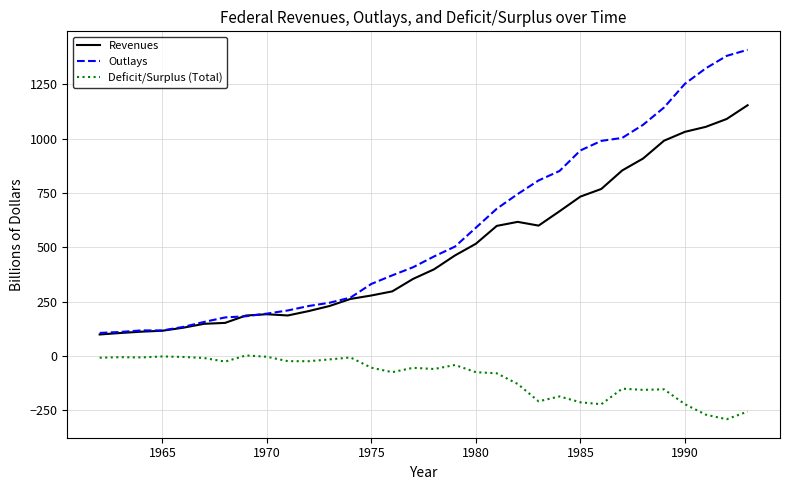

What is the difference between the maximum and minimum values in the Revenues series?

1054.7